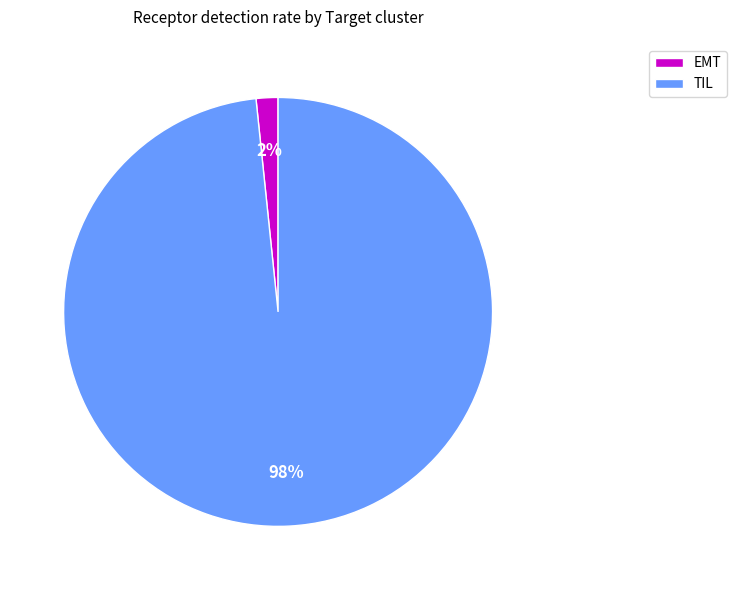

Between EMT and TIL, which is larger?

TIL